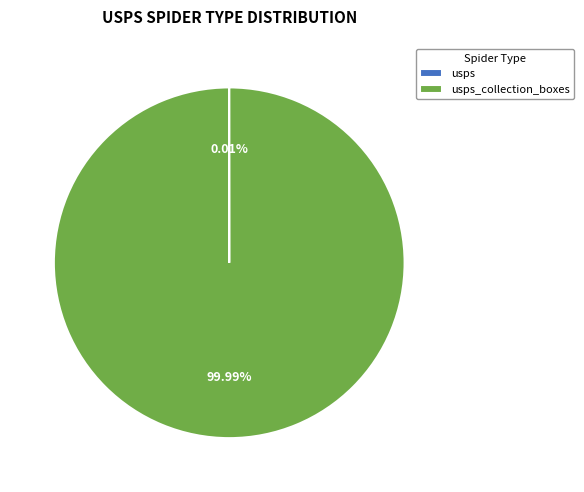

Is there any slice that represents more than half of the pie?

Yes